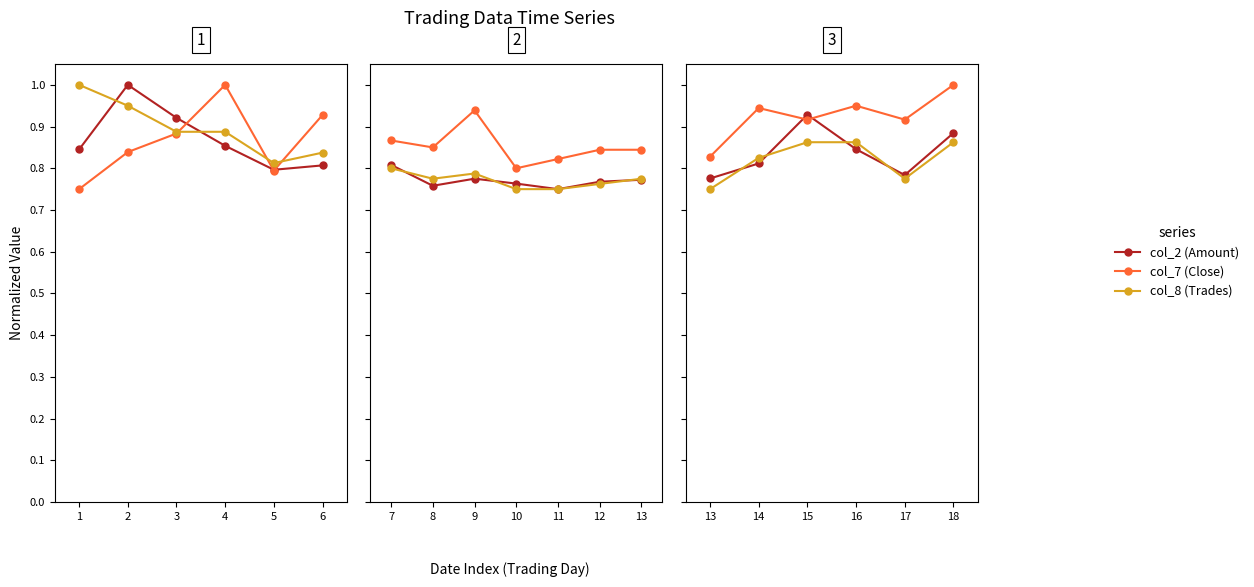

True or false: col_7 (Close) has a value of 0.3 at 14.

False